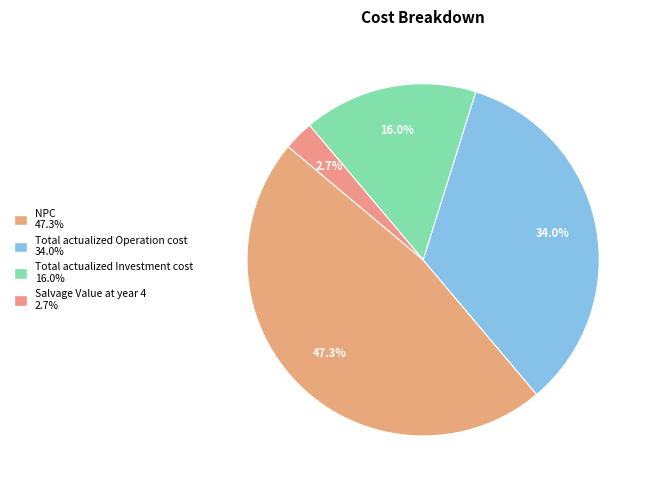

What portion of the pie excludes NPC?

52.7%